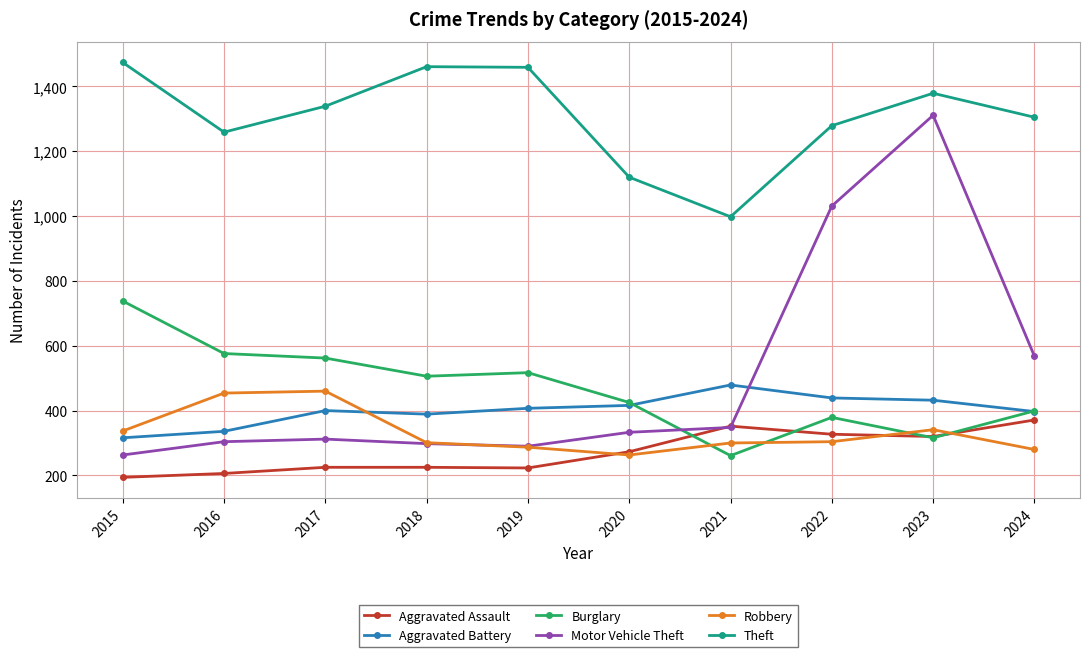

What is the value of the Theft point at the 2nd from the left?

1259